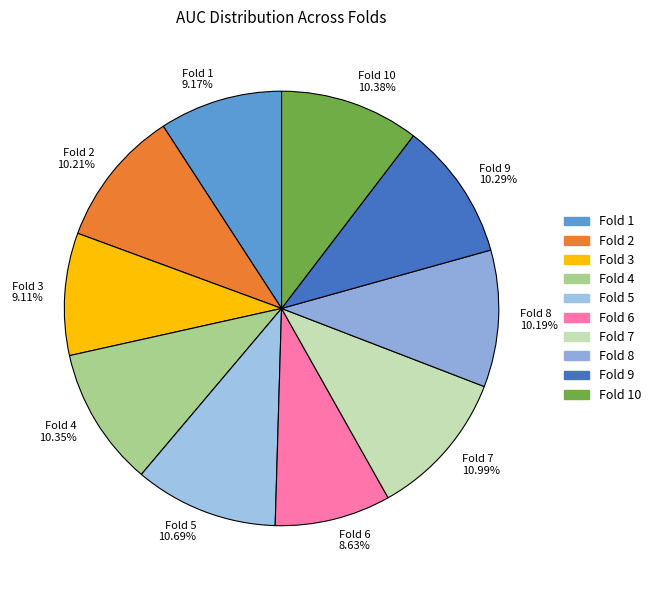

Does any single category account for the majority?

No